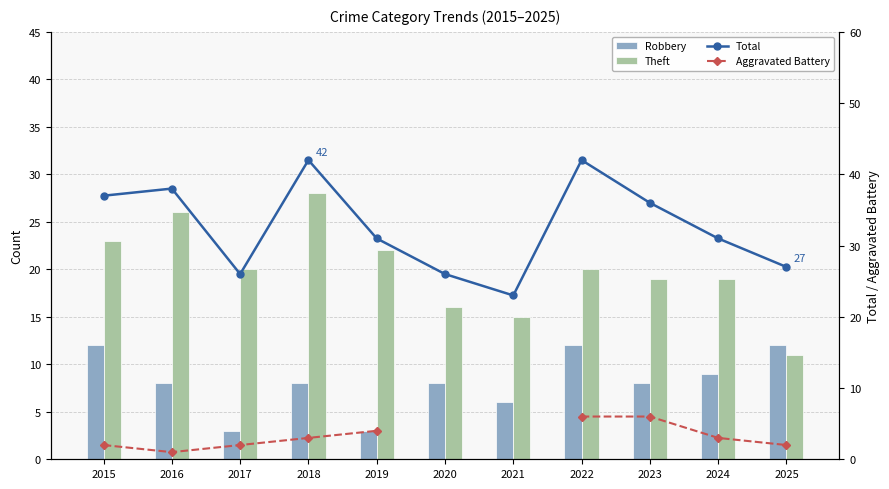

At how many categories does at least one series exceed 31?

5